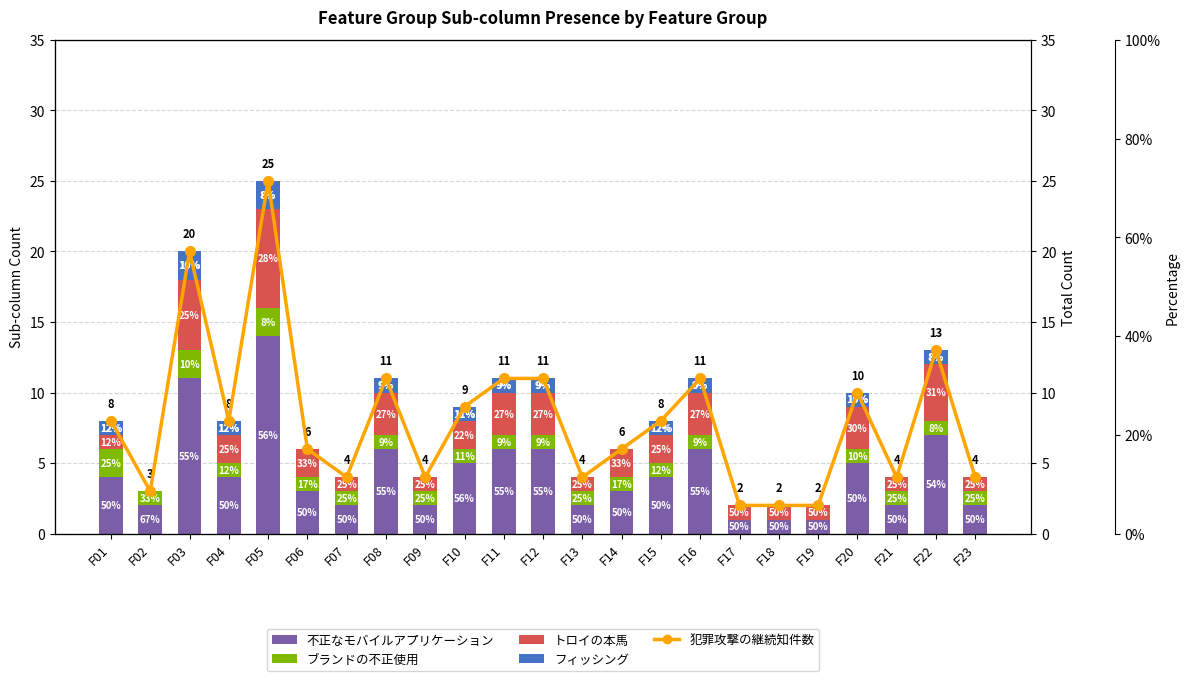

Reading left to right, transcribe all the data shown in this chart.

不正なモバイルアプリケーション: 4	2	11	4	14	3	2	6	2	5	6	6	2	3	4	6	1	1	1	5	2	7	2
ブランドの不正使用: 2	1	2	1	2	1	1	1	1	1	1	1	1	1	1	1	0	0	0	1	1	1	1
トロイの本馬: 1	0	5	2	7	2	1	3	1	2	3	3	1	2	2	3	1	1	1	3	1	4	1
フィッシング: 1	0	2	1	2	0	0	1	0	1	1	1	0	0	1	1	0	0	0	1	0	1	0
犯罪攻撃の継続知件数: 8	3	20	8	25	6	4	11	4	9	11	11	4	6	8	11	2	2	2	10	4	13	4